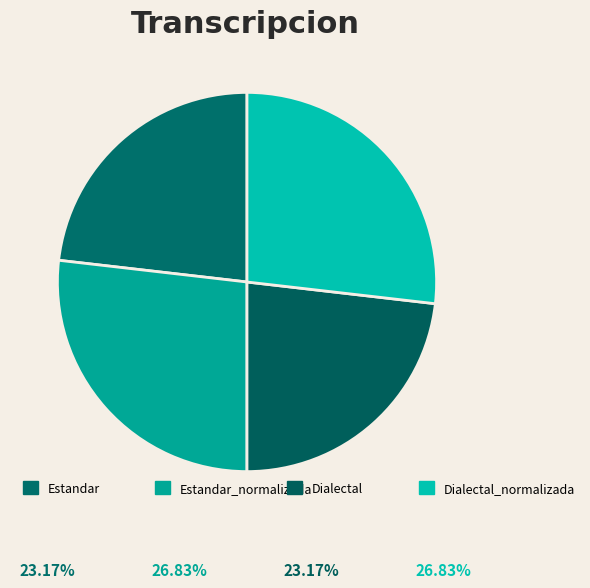

What is the ratio of the value at Estandar_normalizada to the value at Dialectal?

1.2